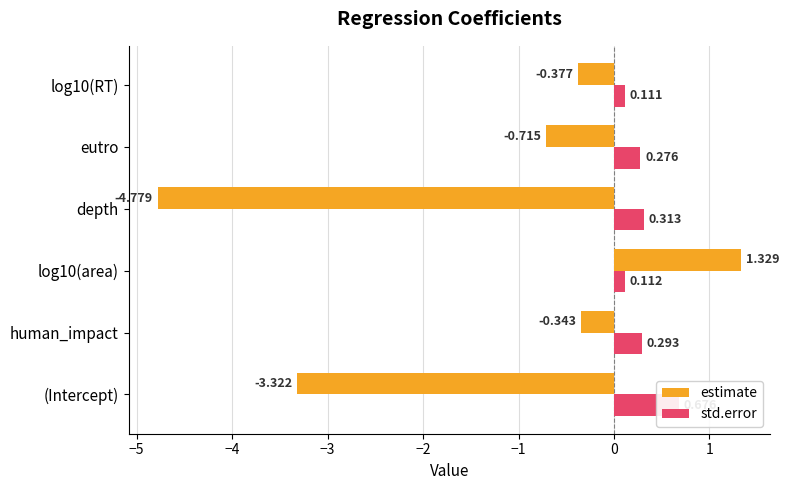

What is the difference between the maximum and minimum values in the estimate series?

6.1